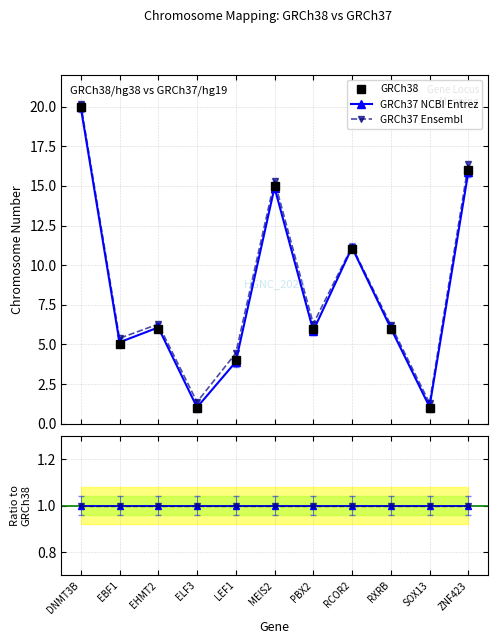

What value does the GRCh37 Ensembl series have at SOX13?

1.3